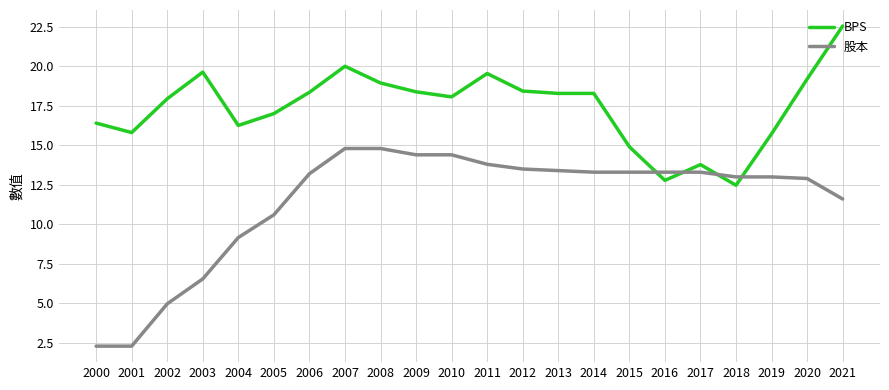

What value does the 股本 series have at 2005?

10.6